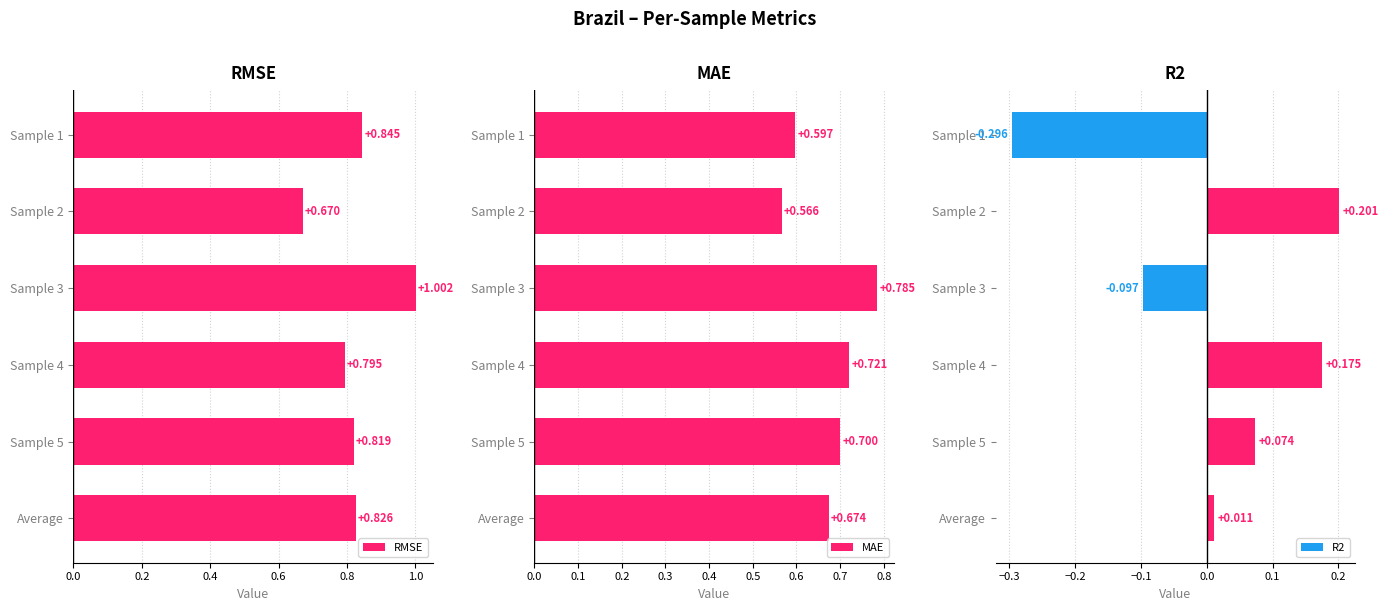

What are all the series names shown in the legend?

RMSE, MAE, R2